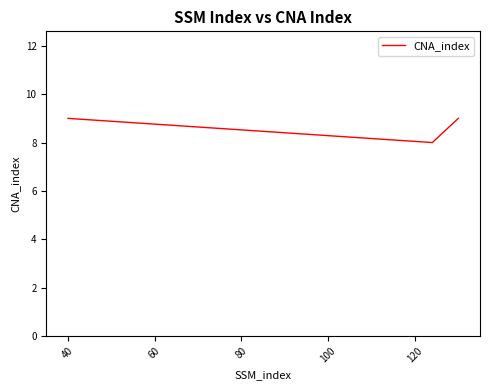

How many categories are shown in the chart?

3